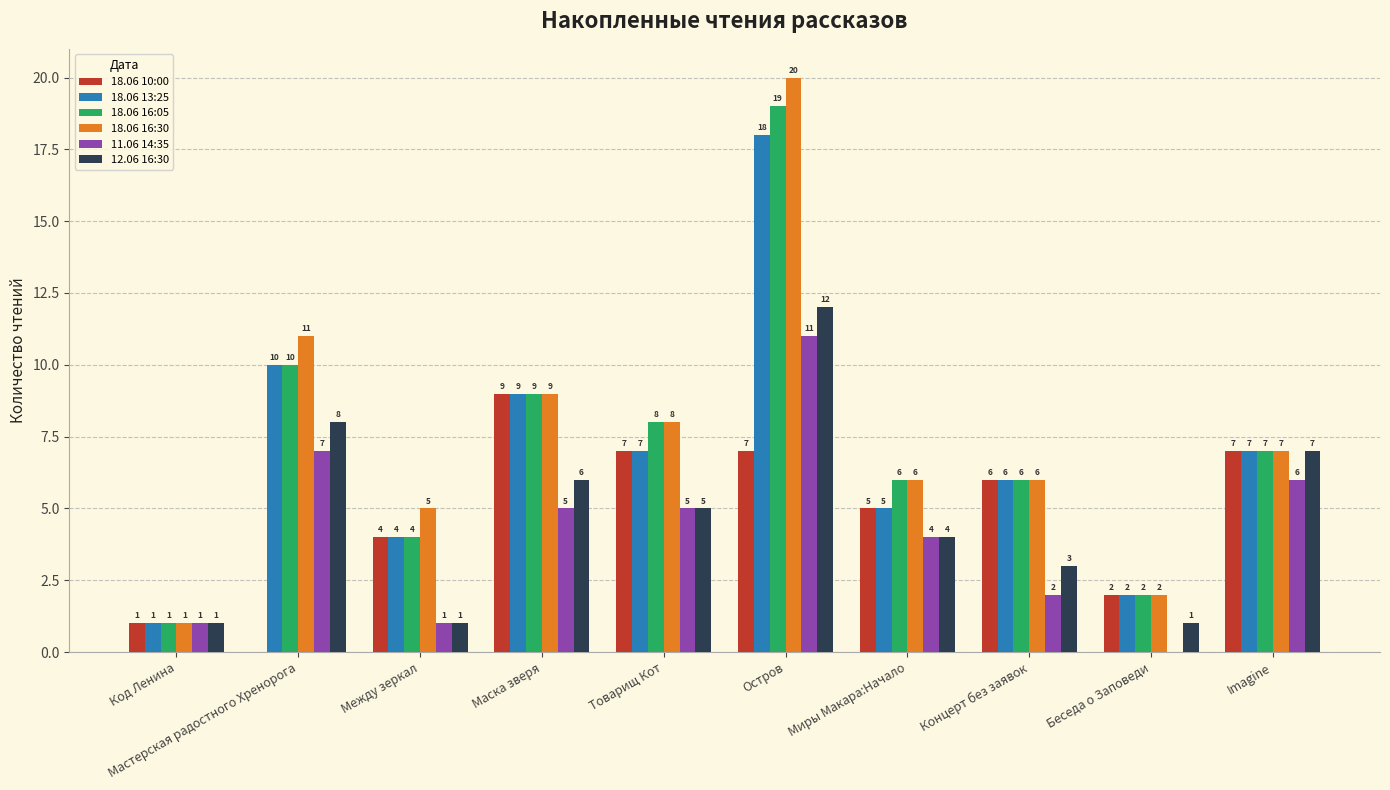

What is the maximum value shown in the chart?

20